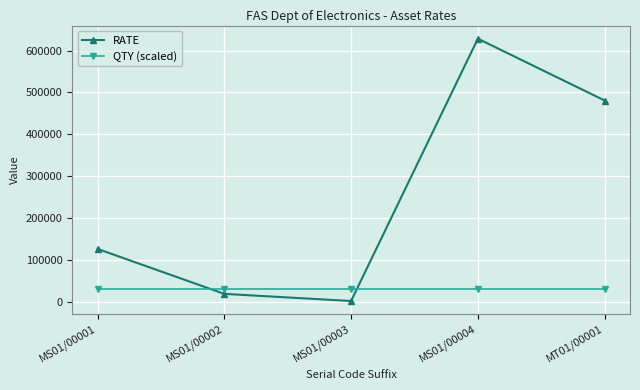

What is the difference between the maximum and minimum values in the RATE series?

625451.2